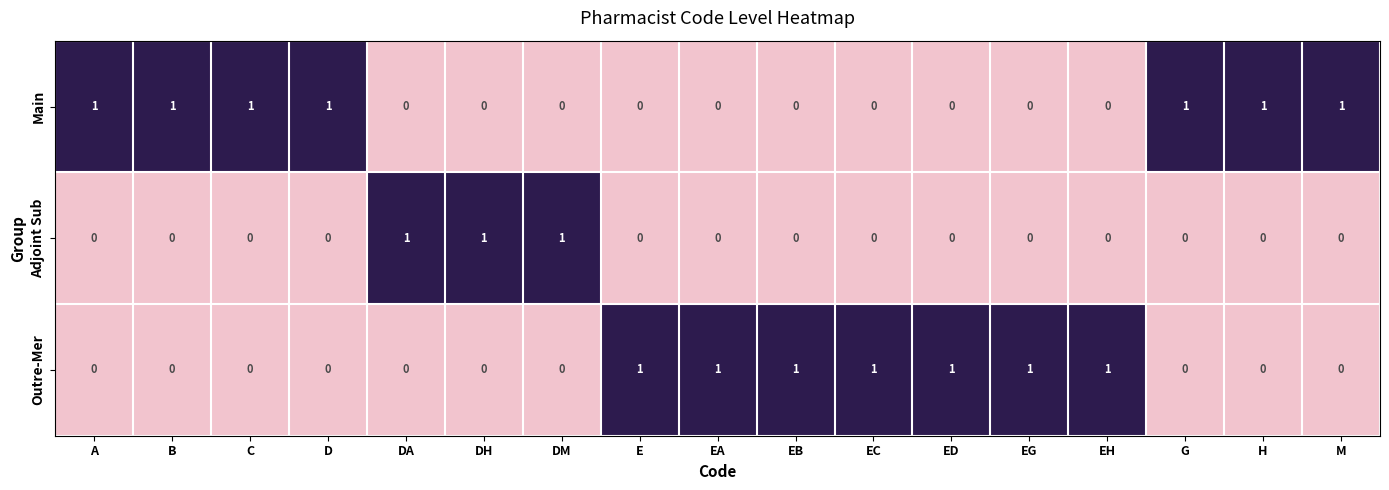

At how many categories does at least one series exceed 0?

17